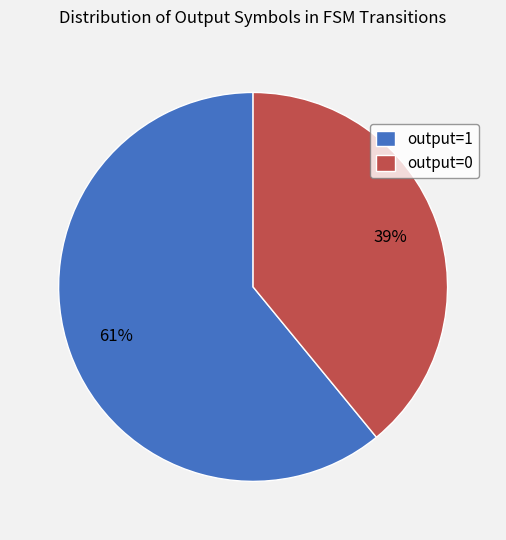

To the nearest percent, what is the combined percentage of output=1 and output=0?

100%